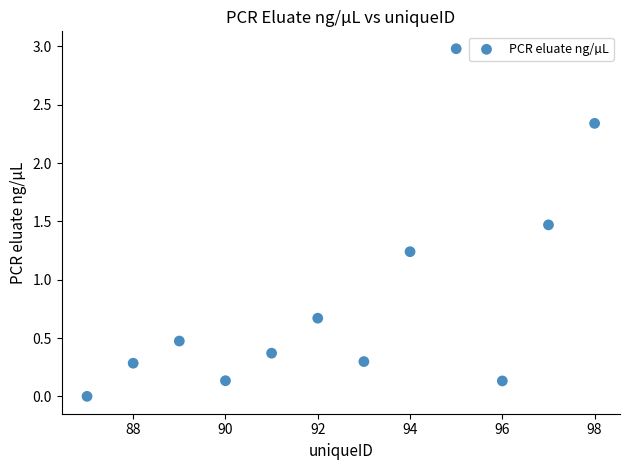

What is the average Y value?

0.9